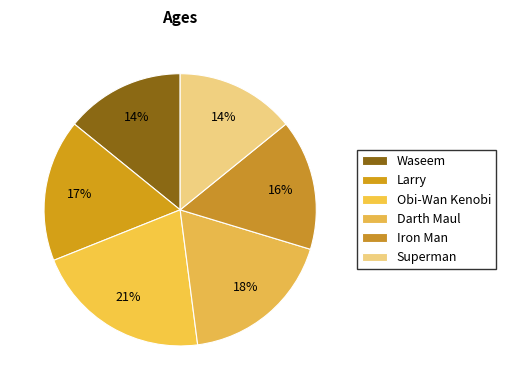

Which has a higher value, Larry or Obi-Wan Kenobi?

Obi-Wan Kenobi